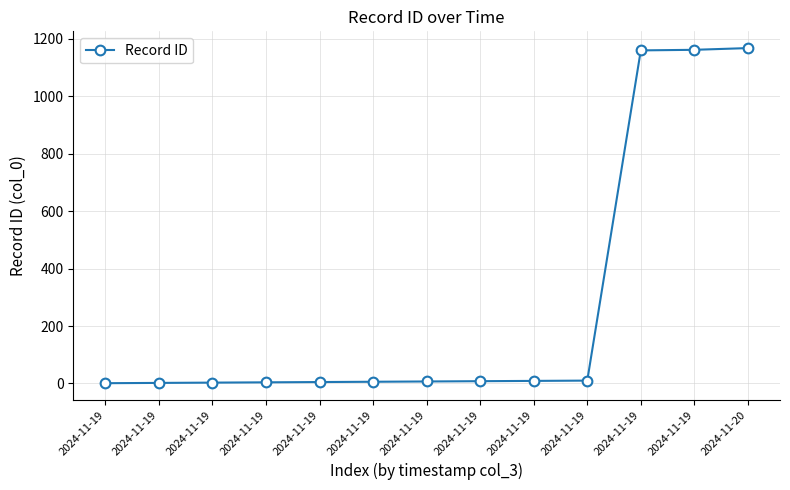

What is the sum of the values at 2024-11-19 and 2024-11-19?

19